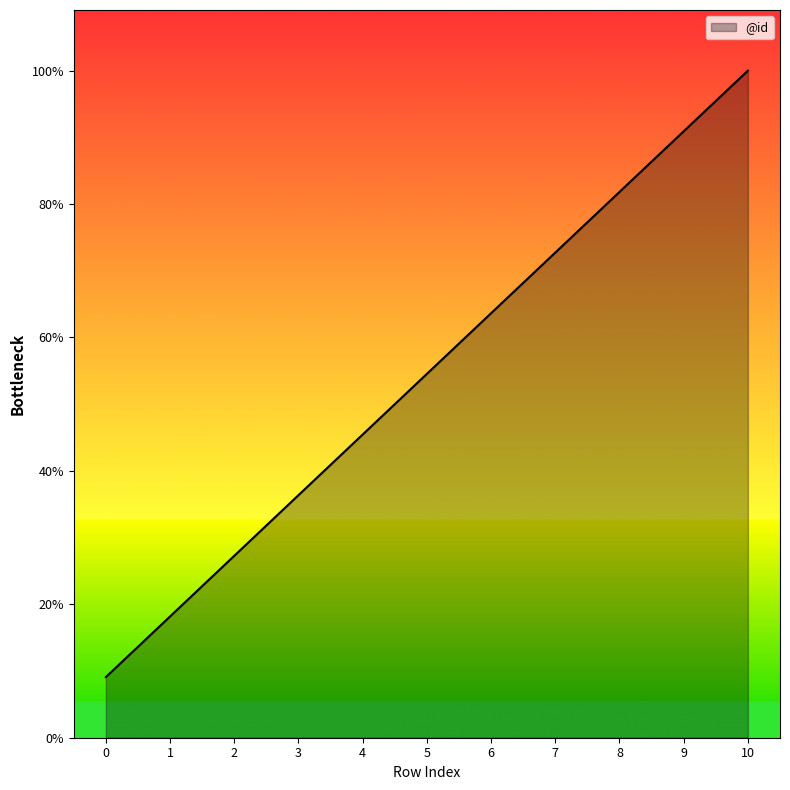

Does the chart have visible grid lines?

No